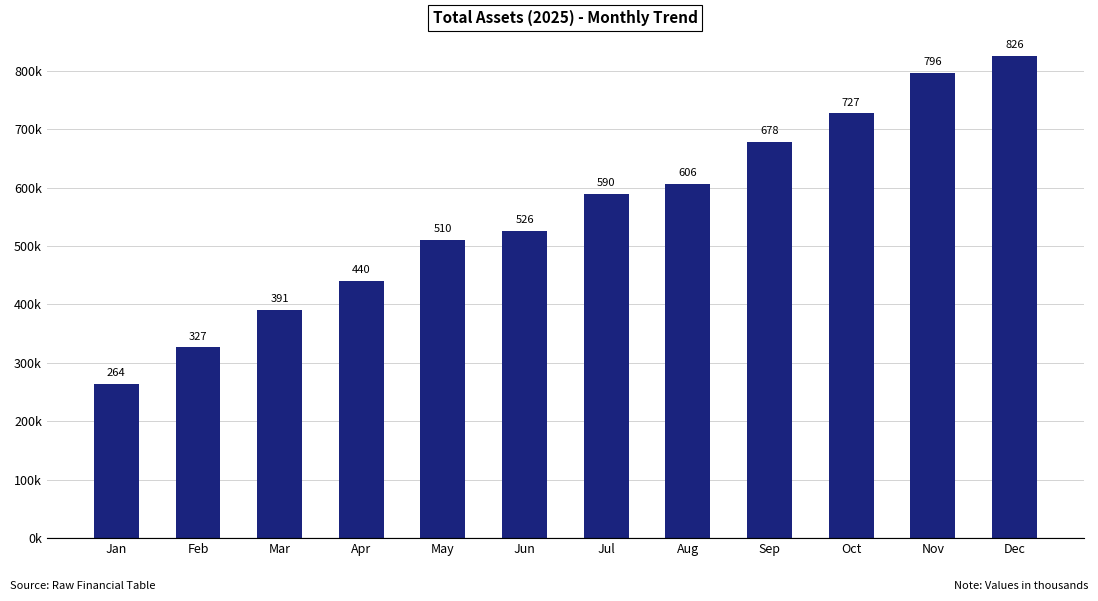

Between Jun and Jul, which is larger?

Jul